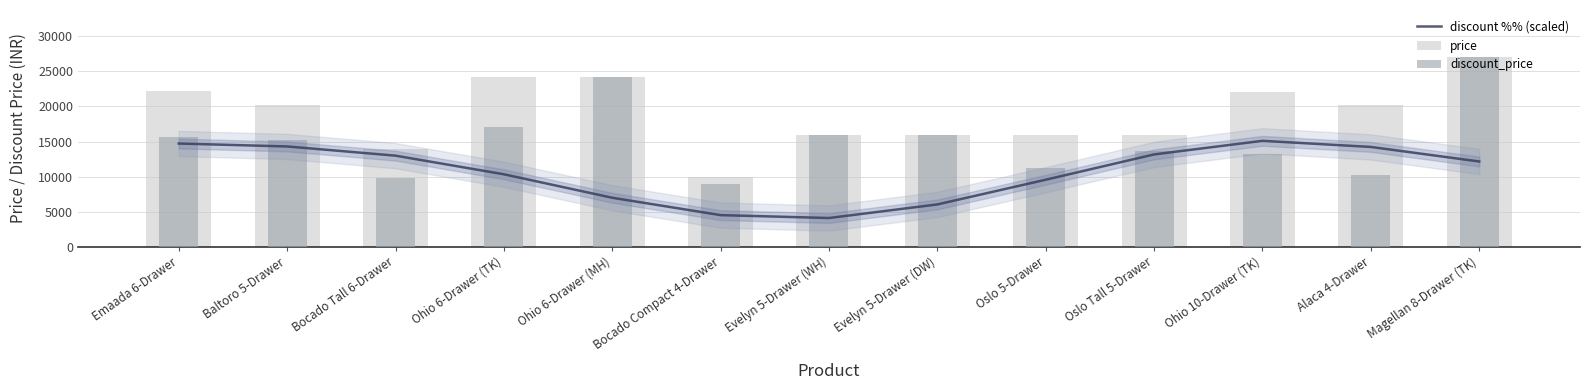

How many data points in discount_price are above 15248?

6